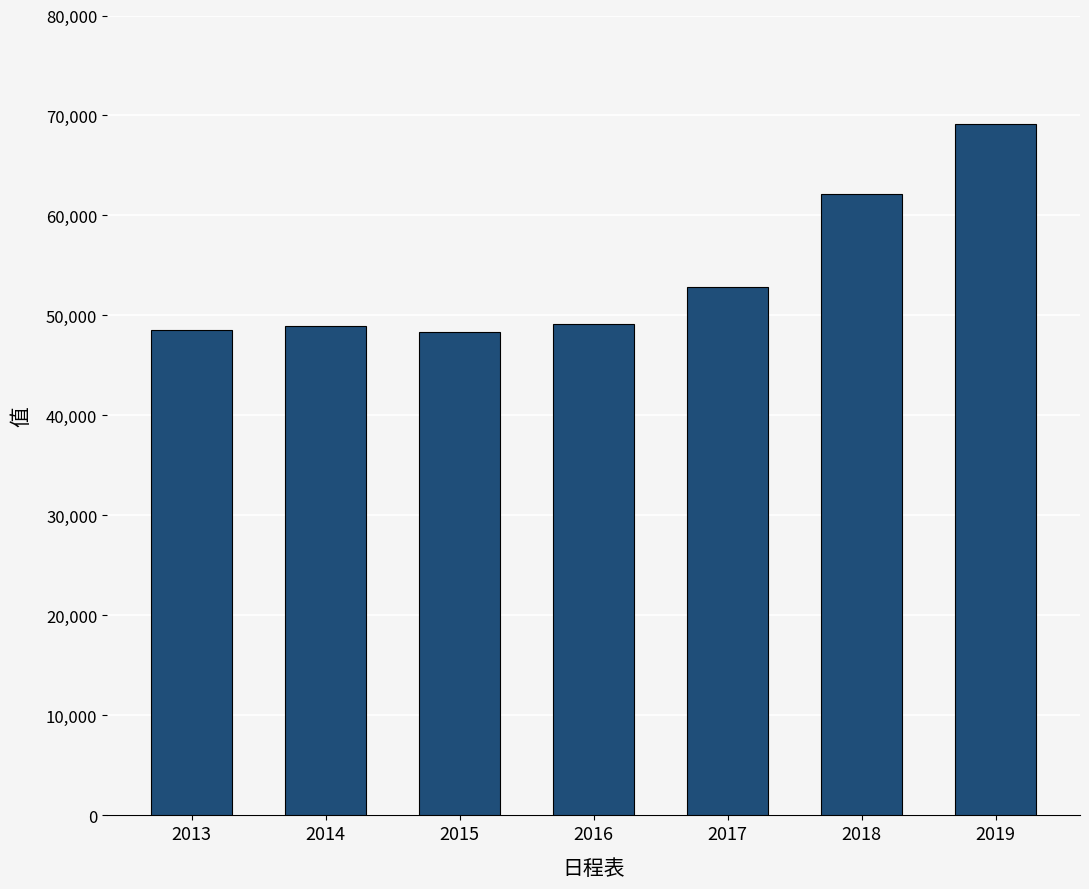

At which label is the value closest to 58714?

2018